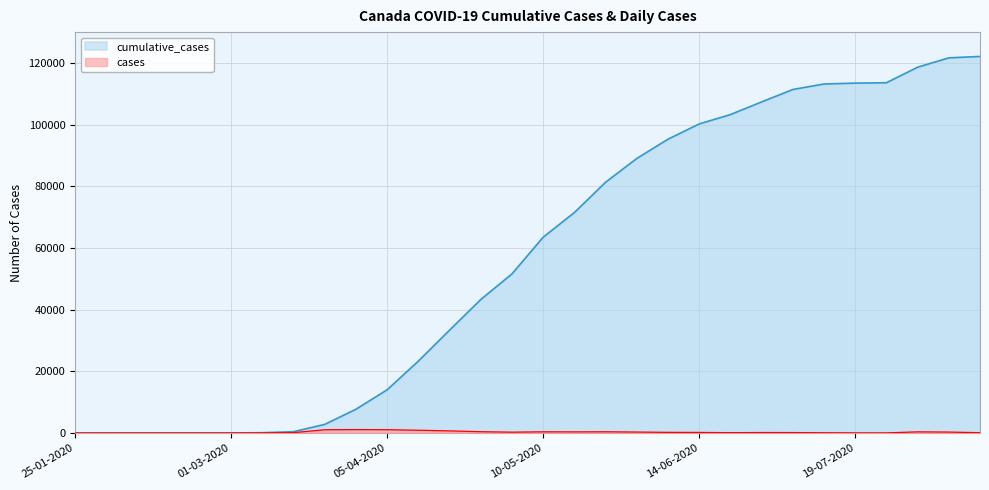

The value of cases at 21-06-2020 is 170. True or false?

False